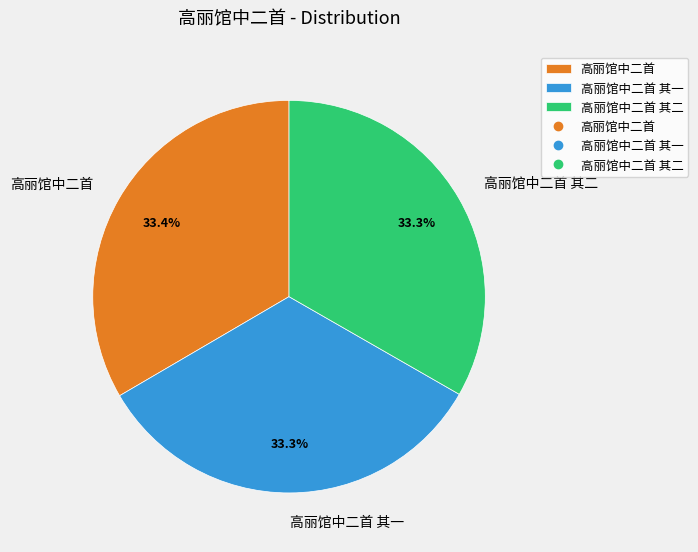

Is there any slice that represents more than half of the pie?

No